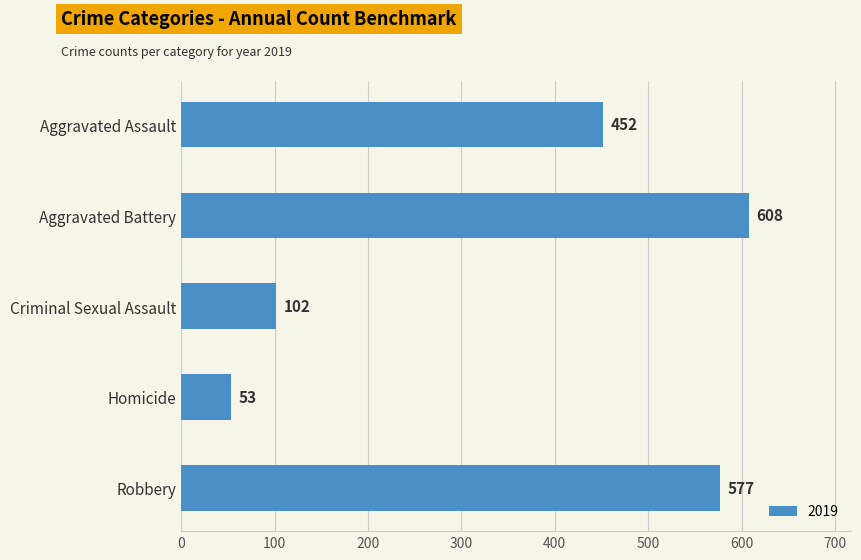

Rank the categories by value from lowest to highest.

Homicide, Criminal Sexual Assault, Aggravated Assault, Robbery, Aggravated Battery